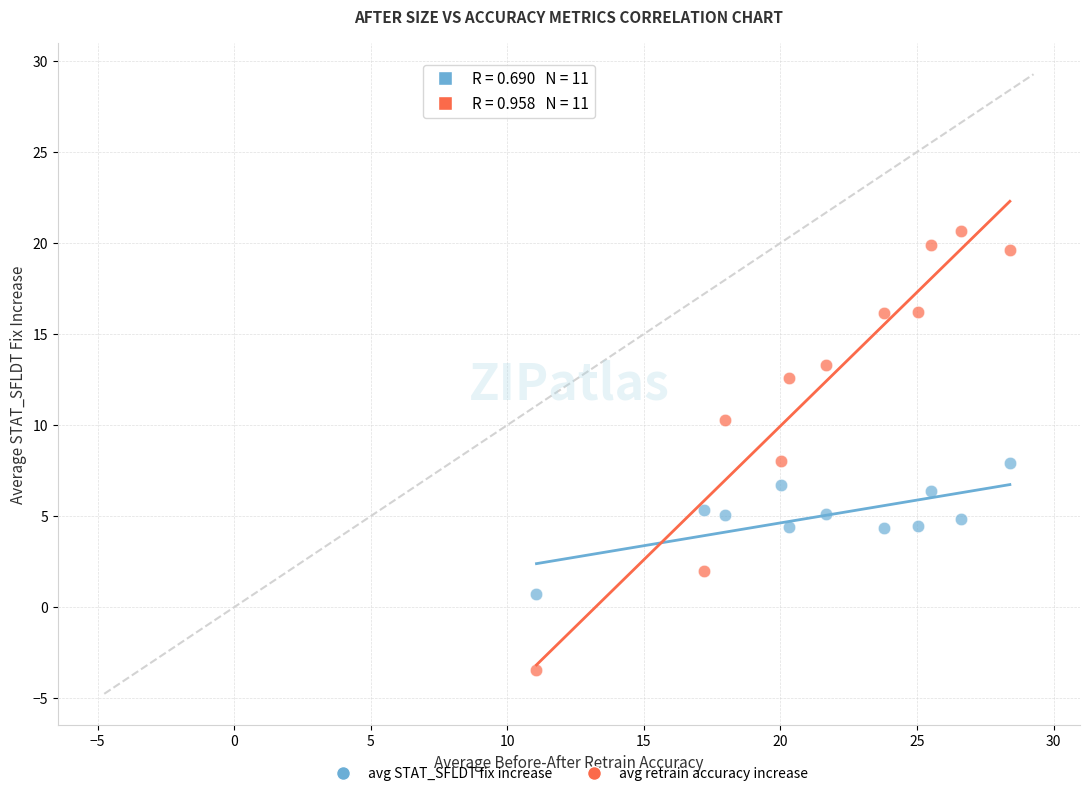

Across all data points, what is the range of X values (max minus min)?

17.3